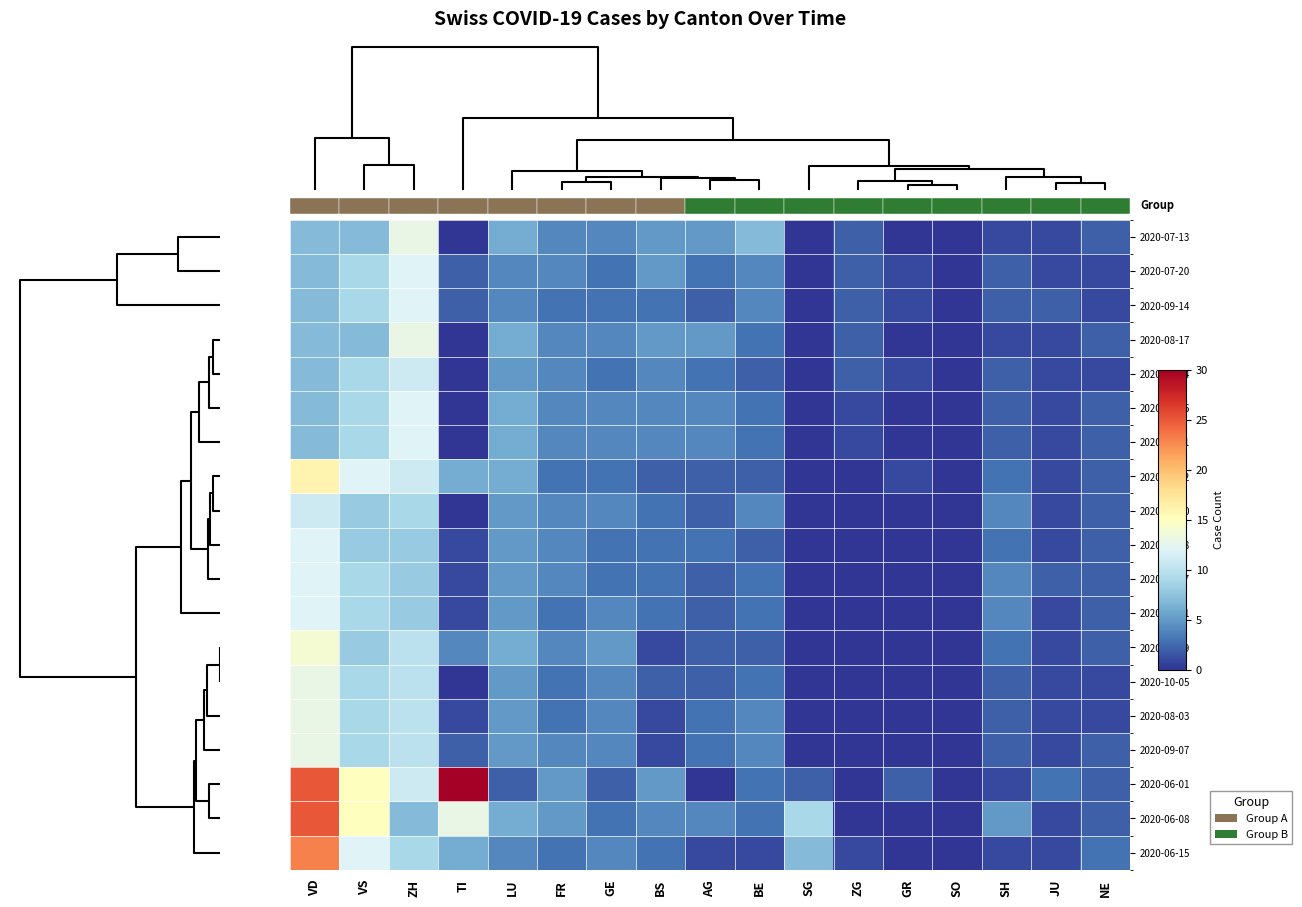

At which label does 2020-09-21 first exceed 3?

VD